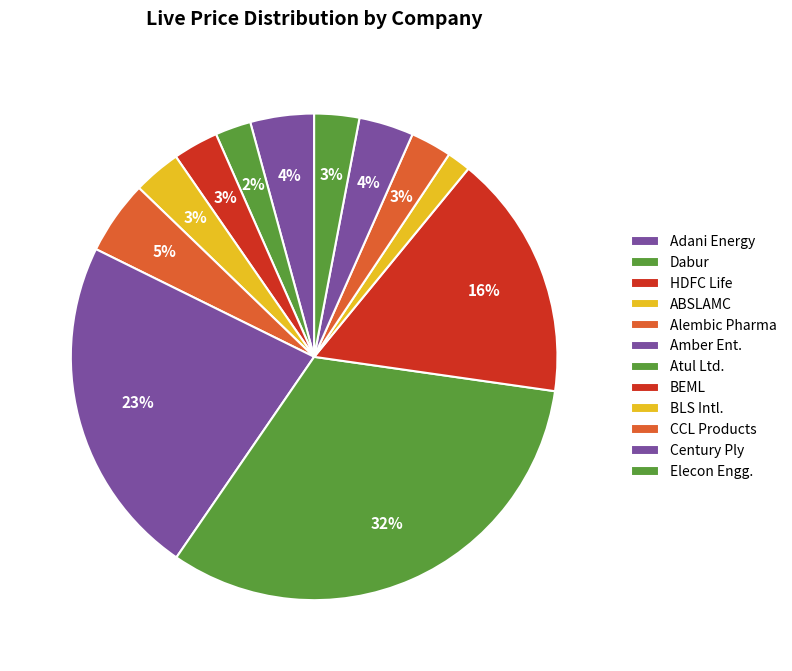

Count the number of slices in the pie.

12